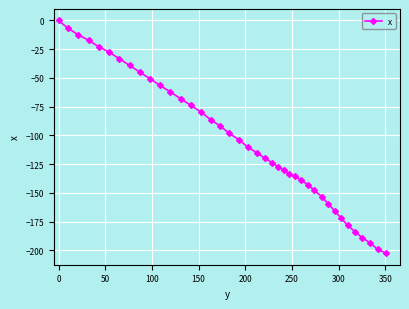

What is the difference between the maximum and minimum values?

202.5